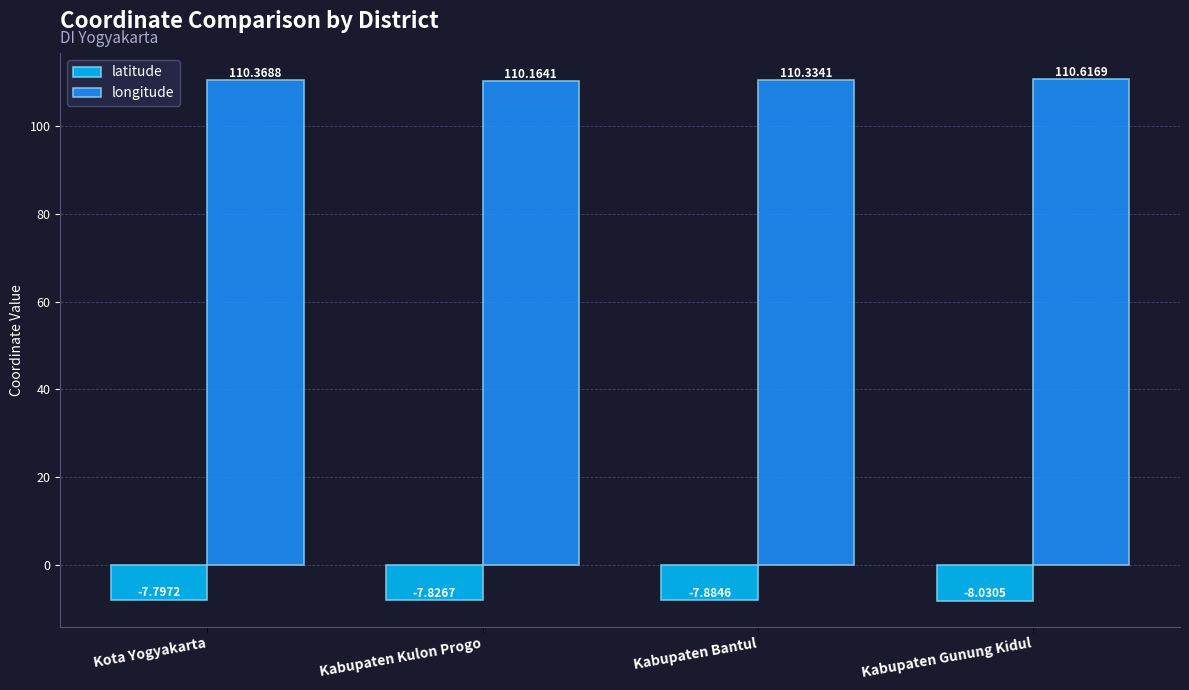

What is the total value across all series at Kabupaten Bantul?

102.4